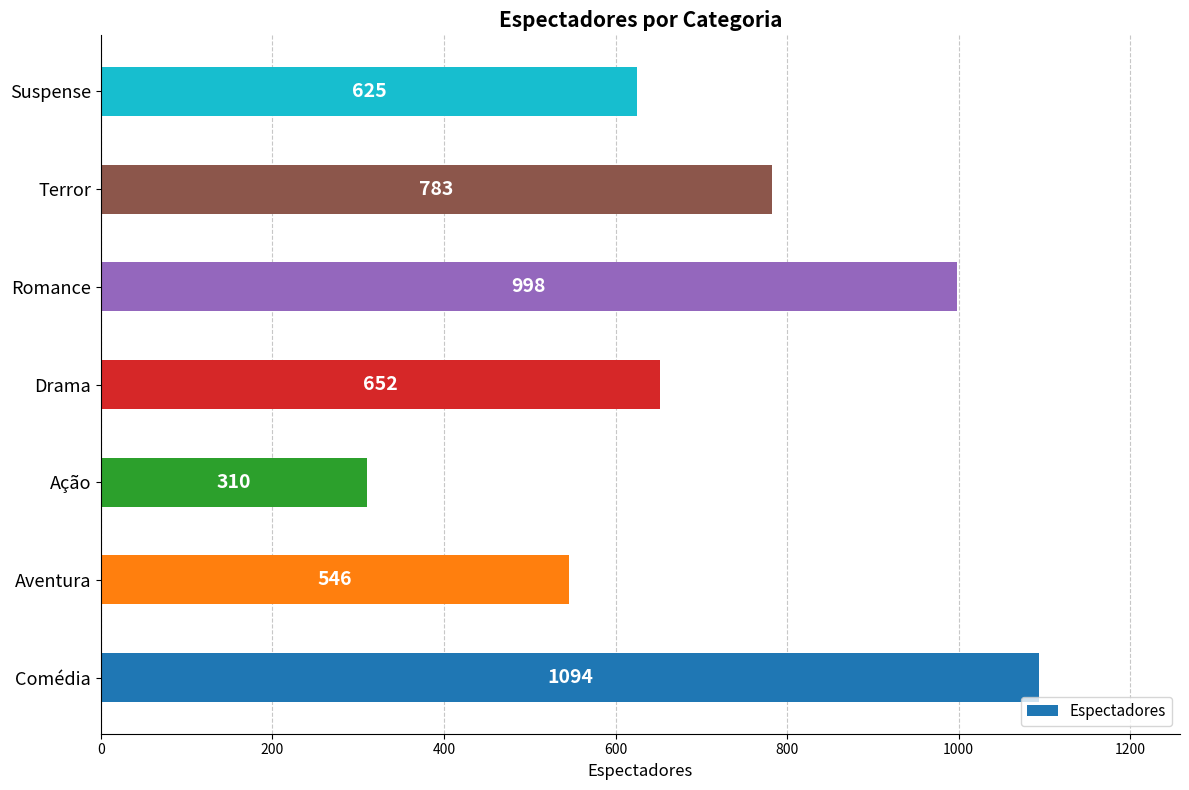

Reading bottom to top, transcribe all the data shown in this chart.

Comédia=1094	Aventura=546	Ação=310	Drama=652	Romance=998	Terror=783	Suspense=625